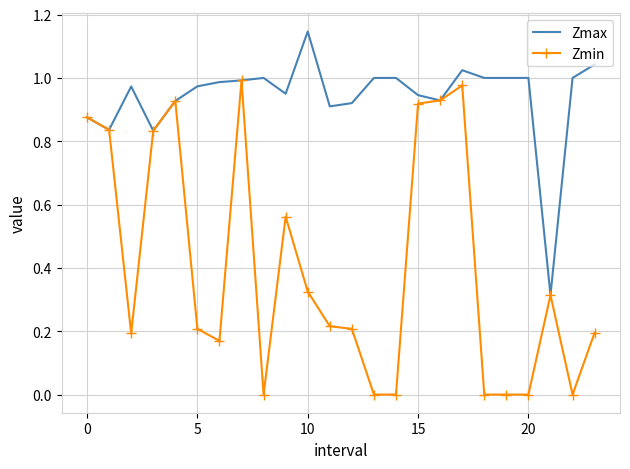

Rank the series by their average value, from highest to lowest.

Zmax, Zmin